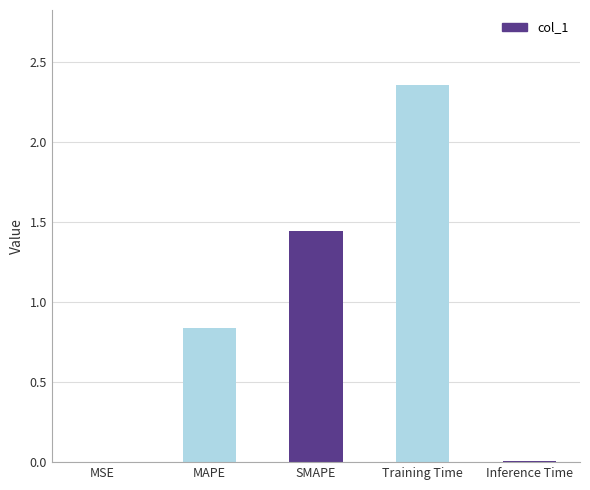

Where is the data nearest to the value 1?

MAPE